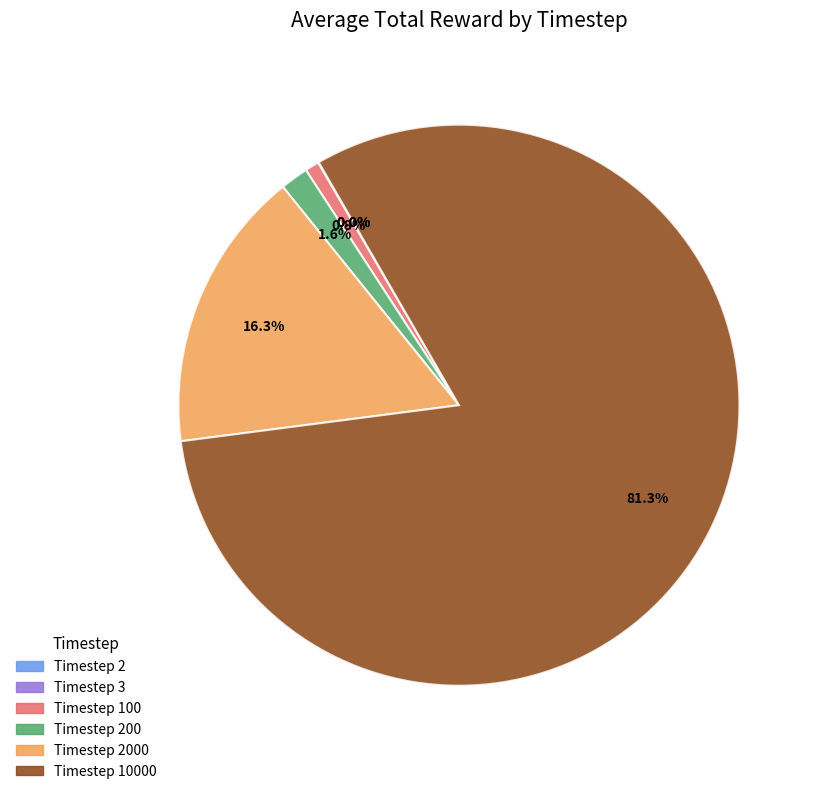

Is there a majority slice in this chart?

Yes